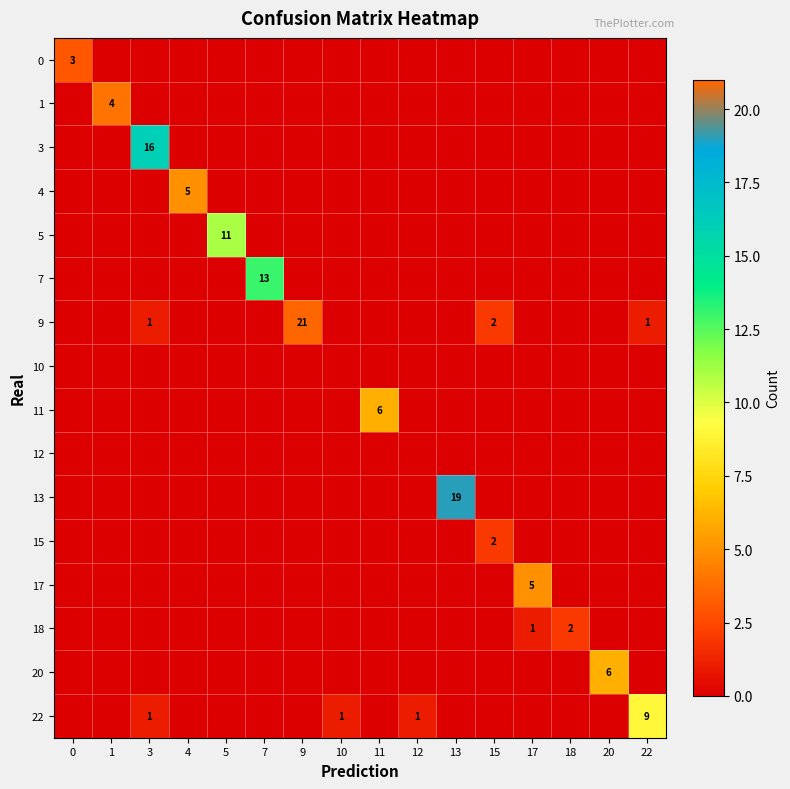

The 3 series shows 0 at 1. True or false?

True